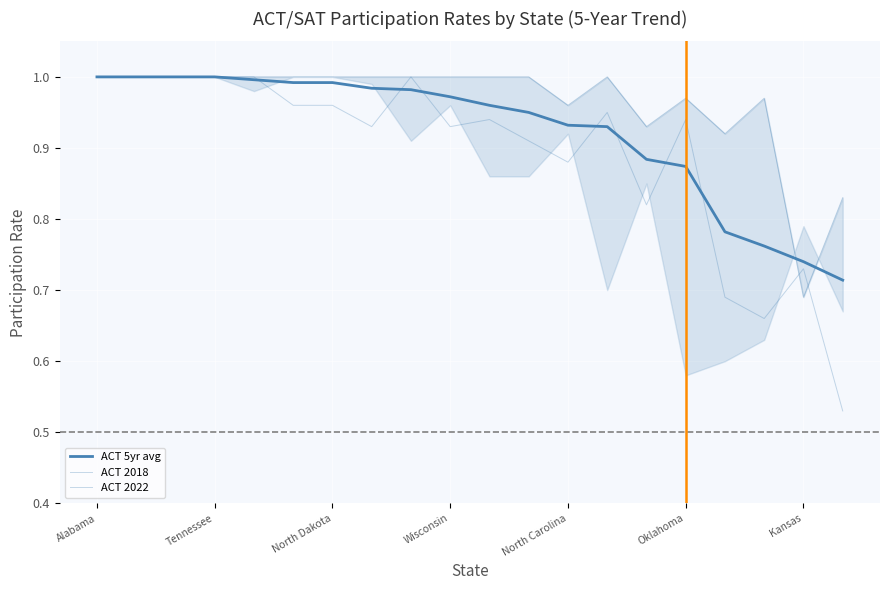

How many lines are shown in the chart?

3